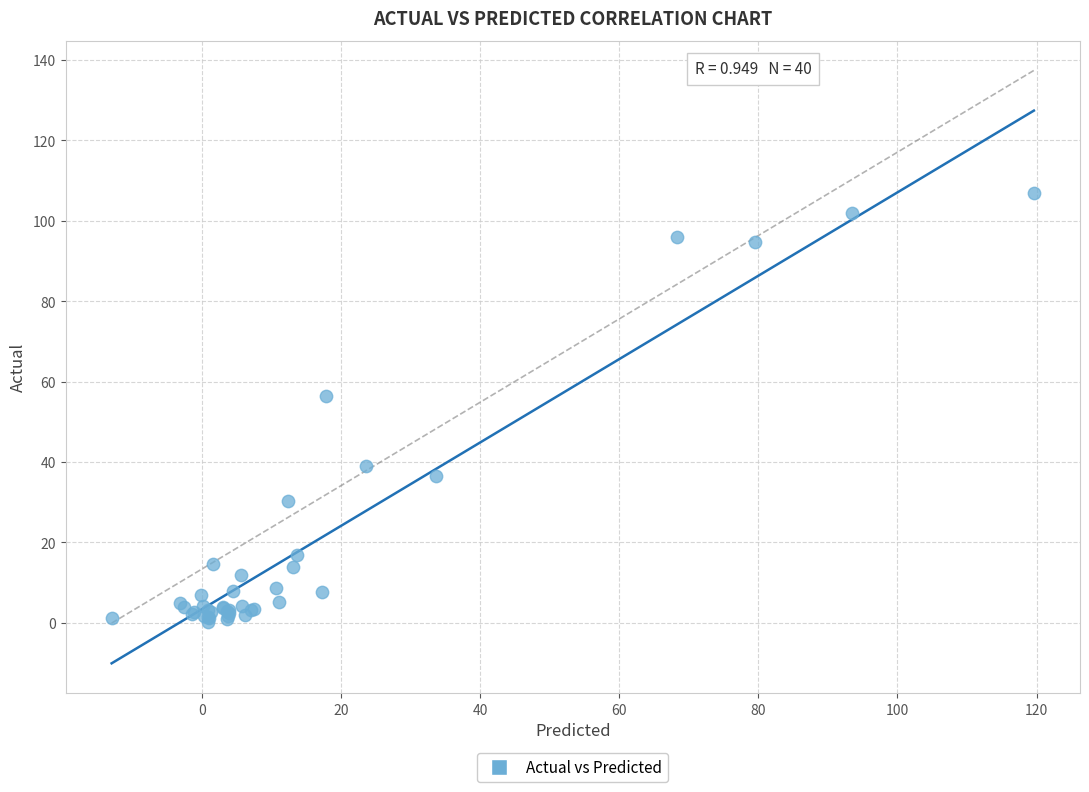

What Y value in the scatter plot is closest to 53?

56.4